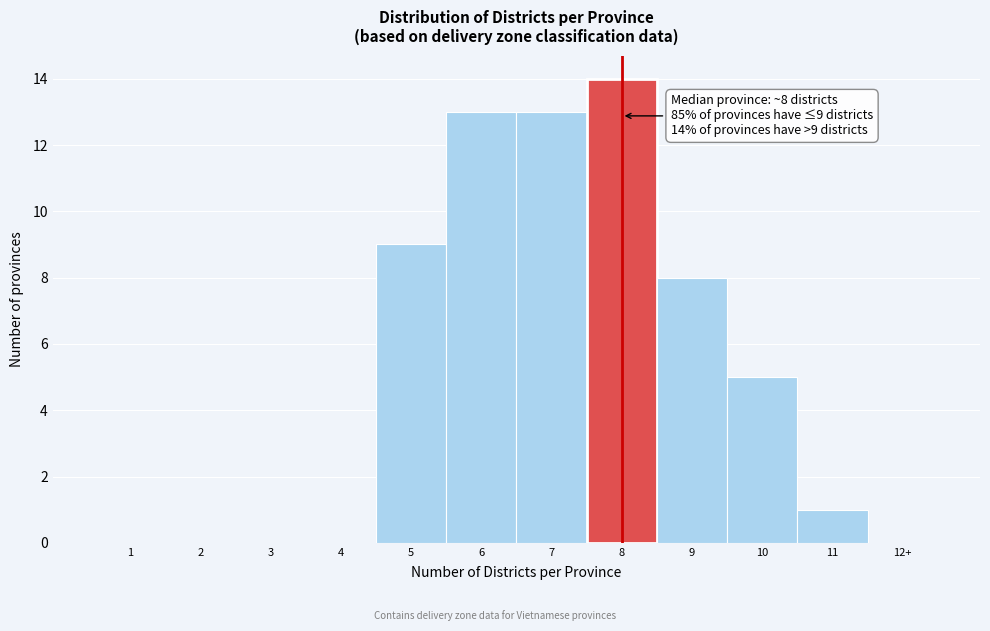

Reading left to right, transcribe all the data shown in this chart.

1=0	2=0	3=0	4=0	5=9	6=13	7=13	8=14	9=8	10=5	11=1	12+=0